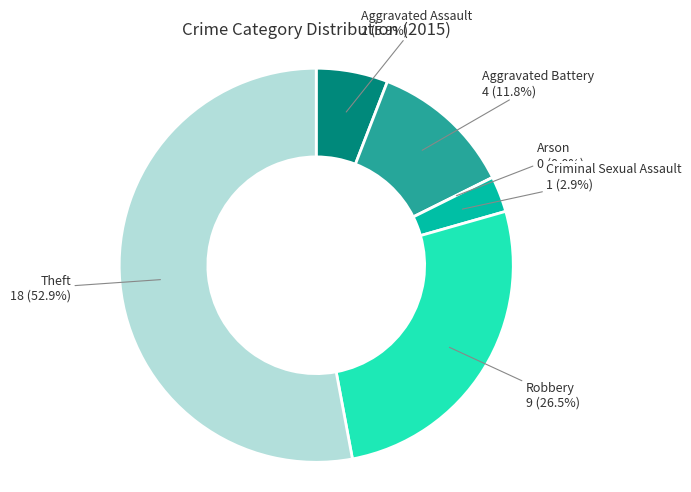

To the nearest percent, what is the combined percentage of Robbery and Criminal Sexual Assault?

29%